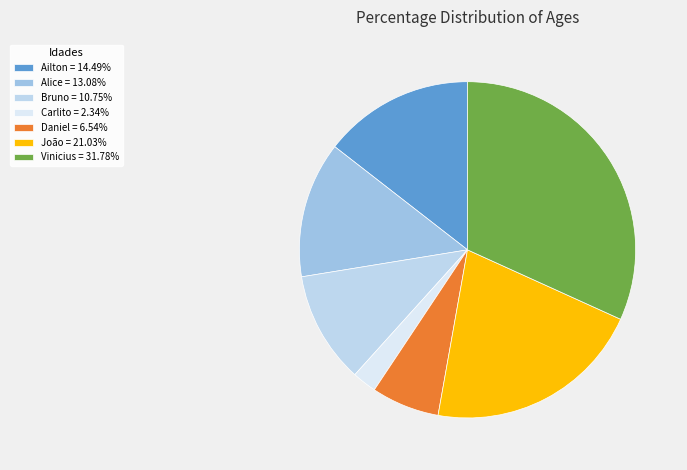

Does any single category account for the majority?

No